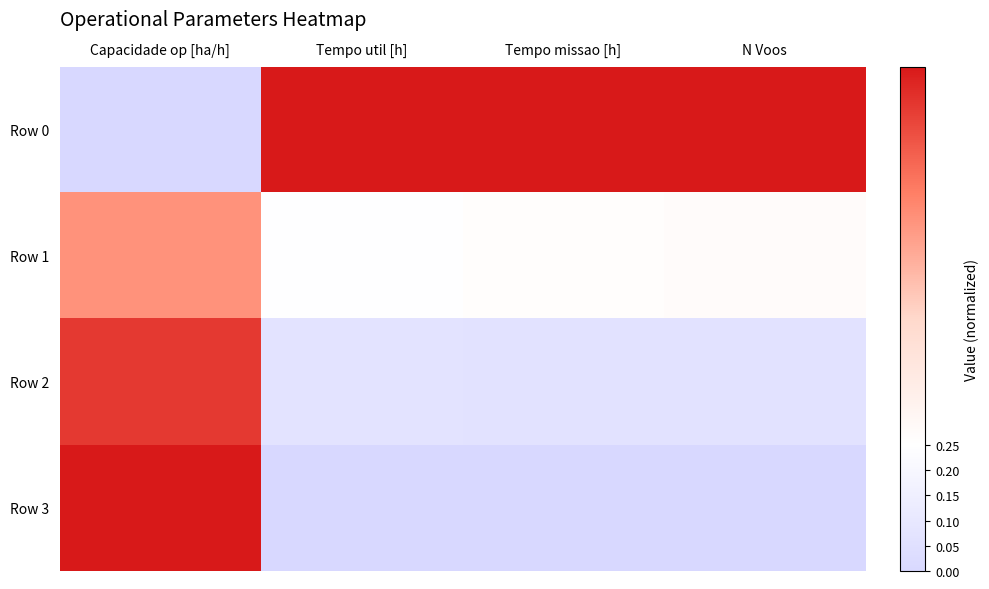

Reading left to right, extract all data points from this chart.

Row 0: Capacidade op [ha/h]=0.0	Tempo util [h]=1.0	Tempo missao [h]=1.0	N Voos=1.0
Row 1: Capacidade op [ha/h]=0.7	Tempo util [h]=0.2	Tempo missao [h]=0.3	N Voos=0.3
Row 2: Capacidade op [ha/h]=0.9	Tempo util [h]=0.1	Tempo missao [h]=0.1	N Voos=0.1
Row 3: Capacidade op [ha/h]=1.0	Tempo util [h]=0.0	Tempo missao [h]=0.0	N Voos=0.0